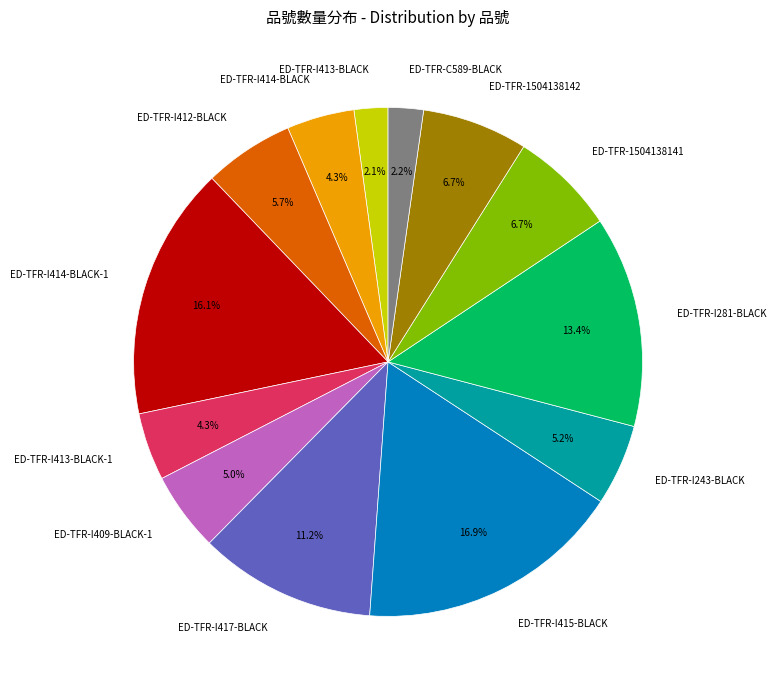

What is the ratio of the value at ED-TFR-I412-BLACK to the value at ED-TFR-I413-BLACK?

2.7